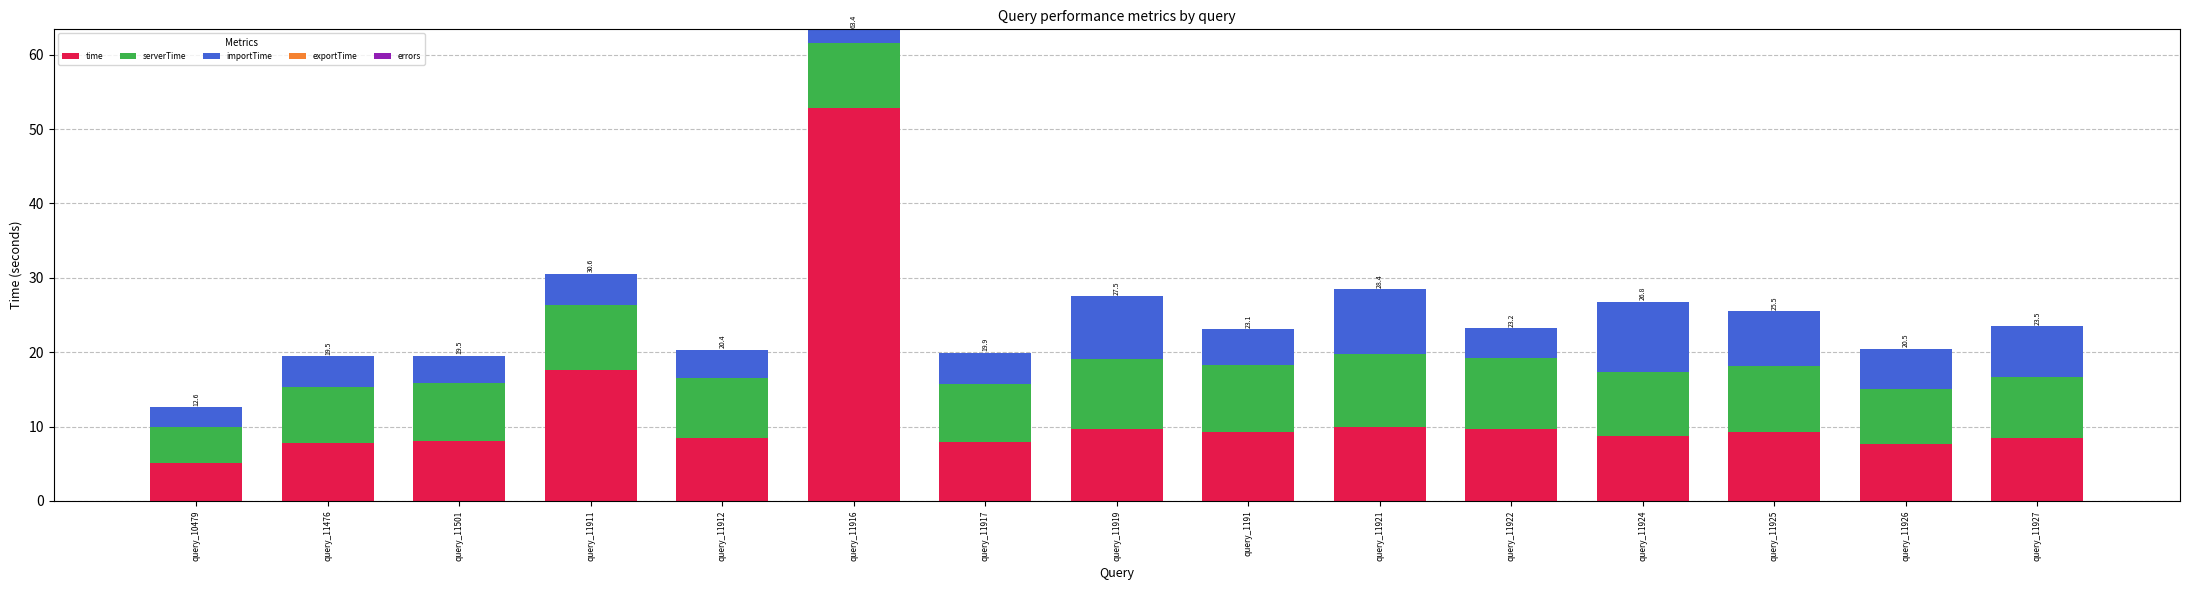

What is the highest value of the time series?

52.9